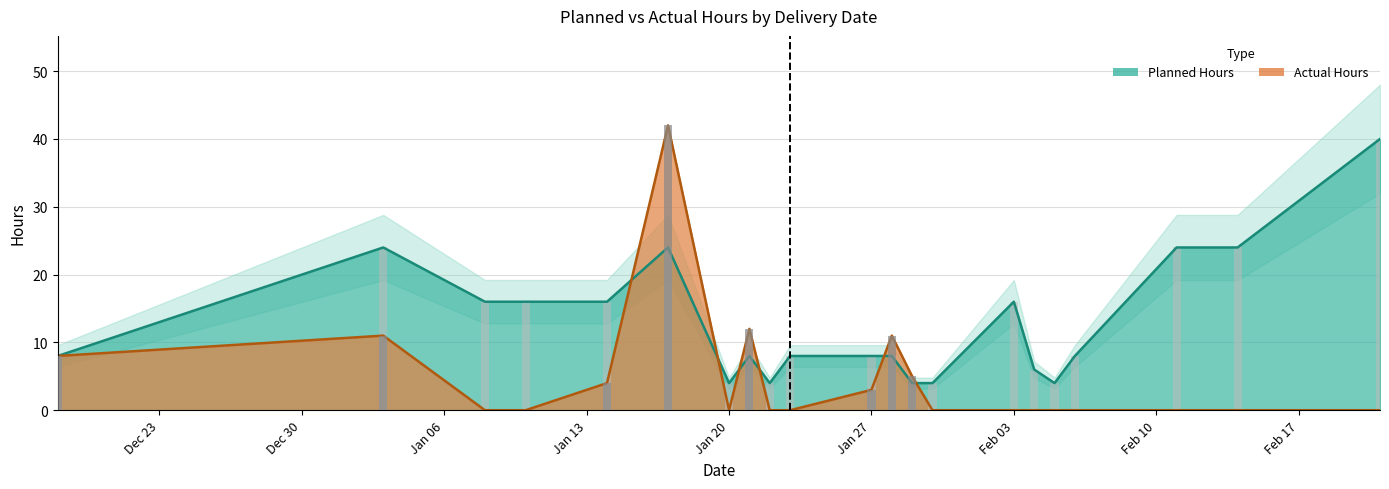

List the series in order of their overall mean, lowest first.

Actual Hours, Planned Hours